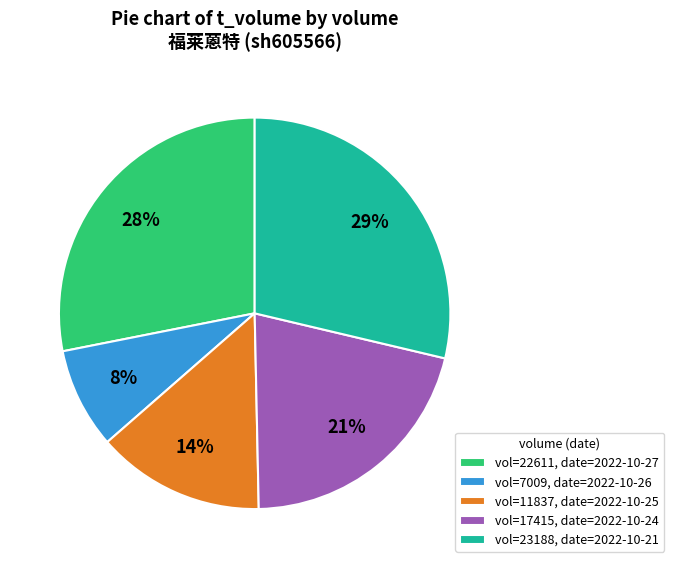

Is it true that vol=17415, date=2022-10-24 is 9% of the pie?

False